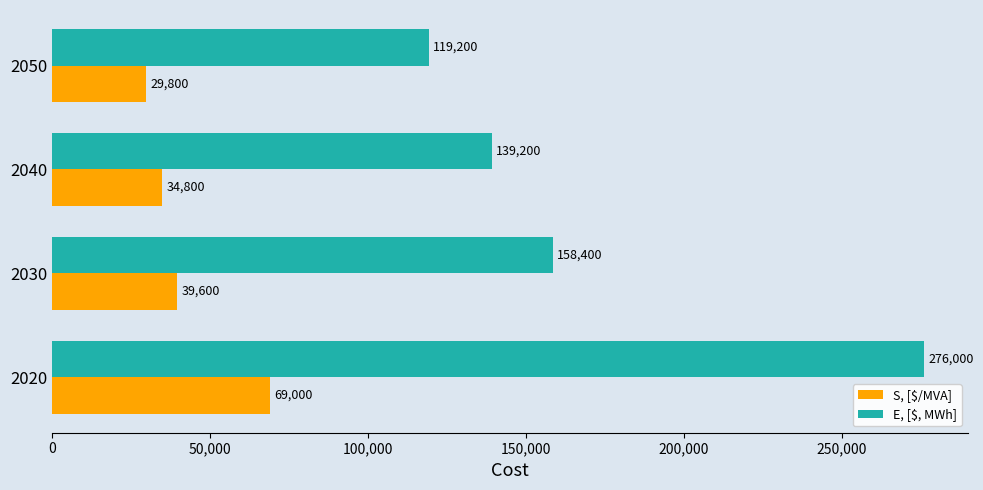

What value does the E, [$, MWh] series have at 2050?

119200